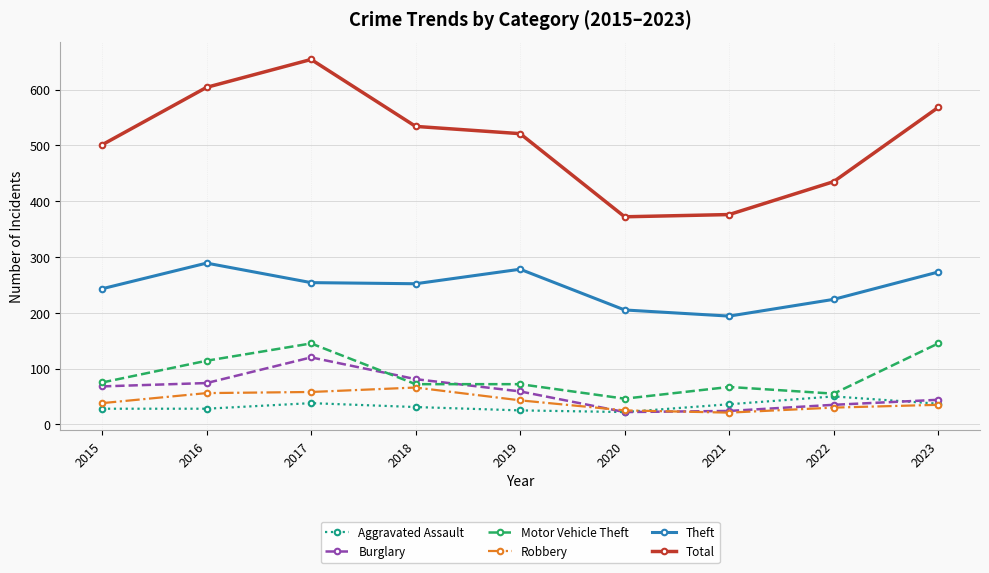

Where is the first local maximum for Total?

2017